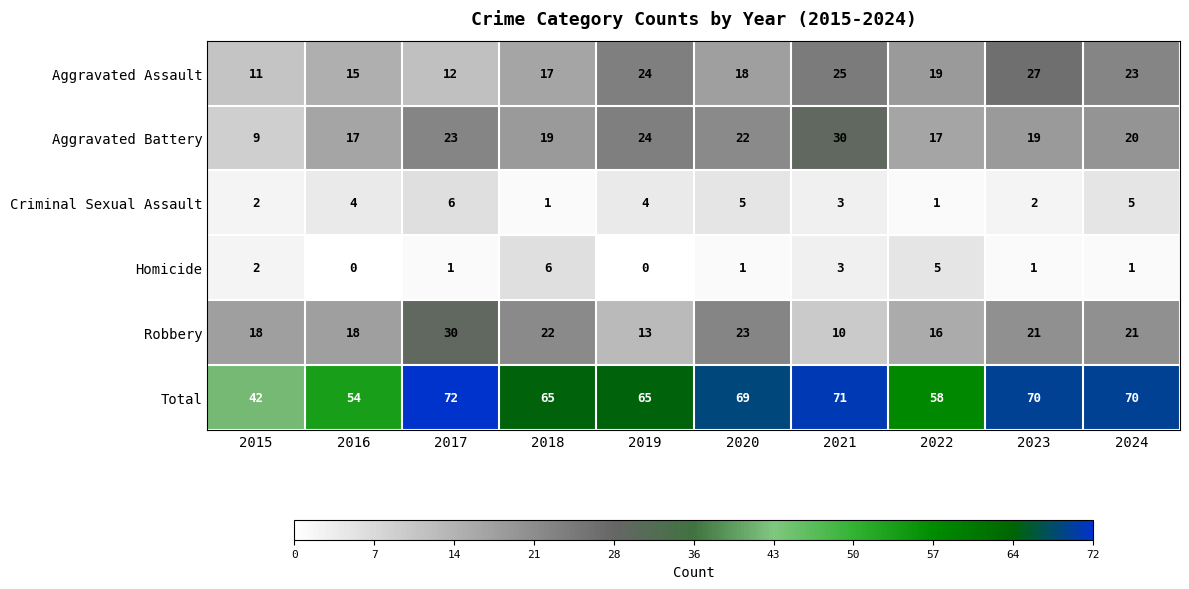

Which series has the largest range (max minus min)?

Total